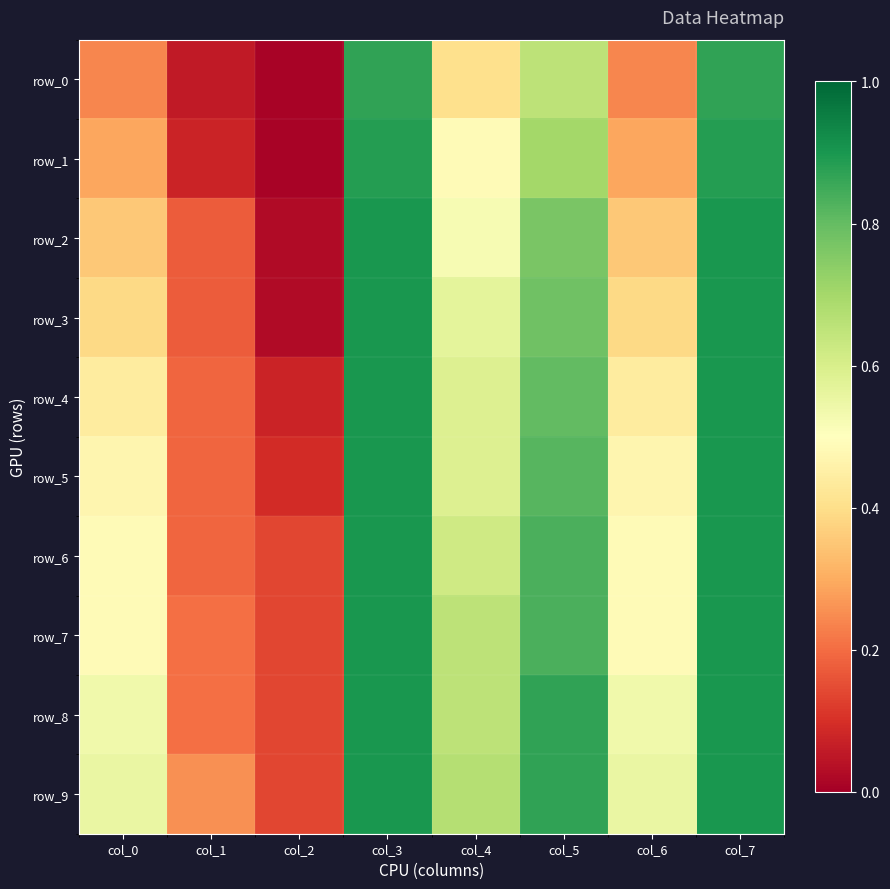

Which series changed the most between col_4 and col_5?

row_0